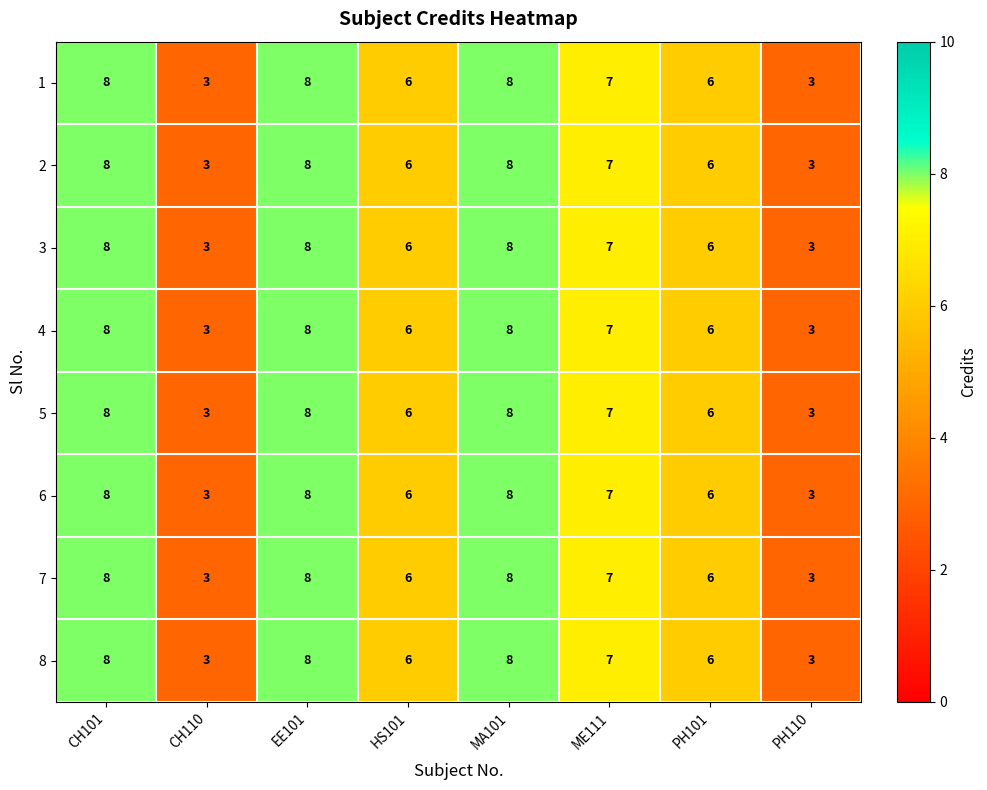

Count the 8 values in the range 6 to 8.

6